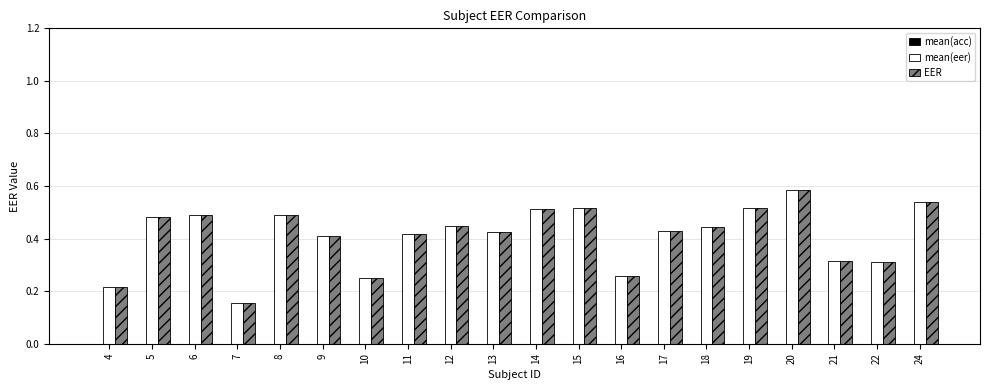

Is the value of EER at 21 greater than the value of mean(eer) at 7?

Yes